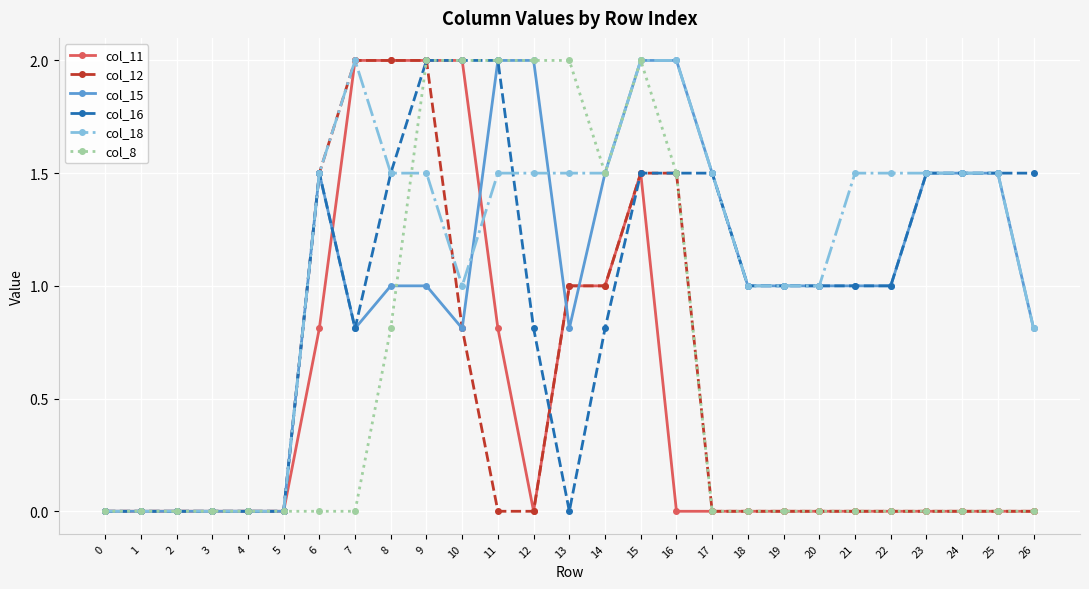

Which series has the largest total across all categories?

col_18